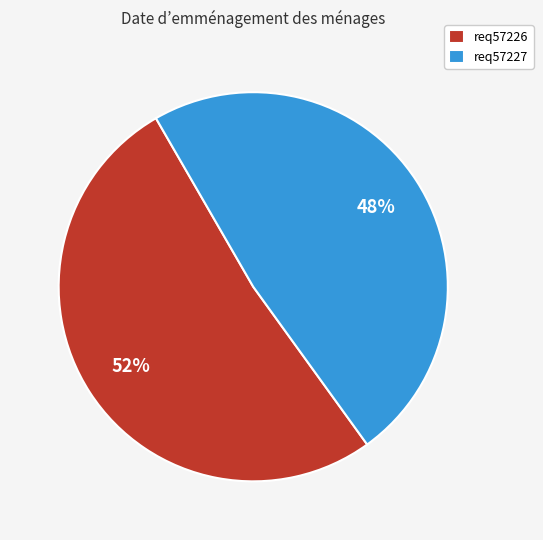

Rank the categories by value from lowest to highest.

req57227, req57226